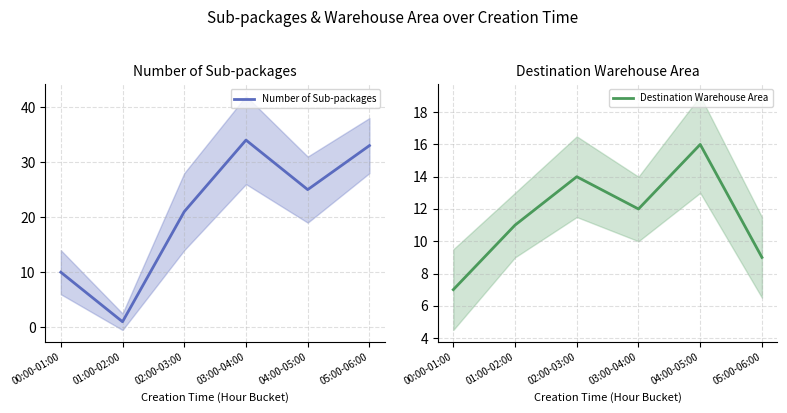

Does the chart have visible grid lines?

Yes